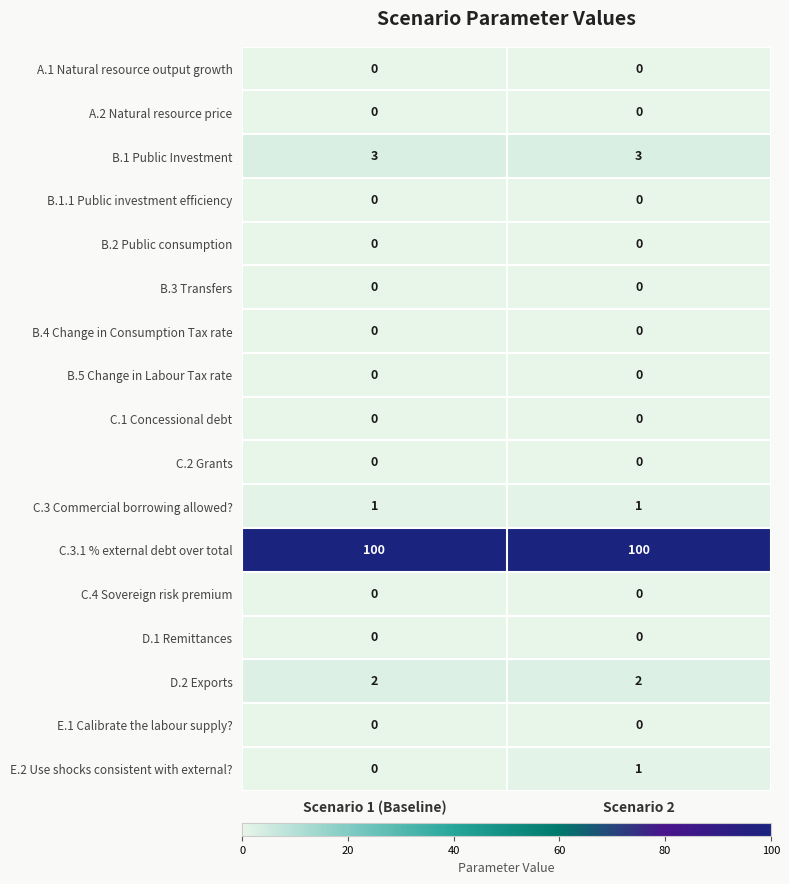

Which series has the largest total across all categories?

C.3.1 % external debt over total